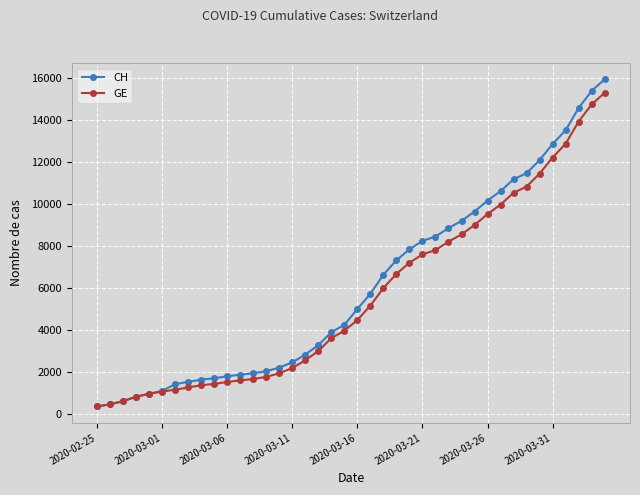

What is the value of the GE point at the 25th from the left?

7205